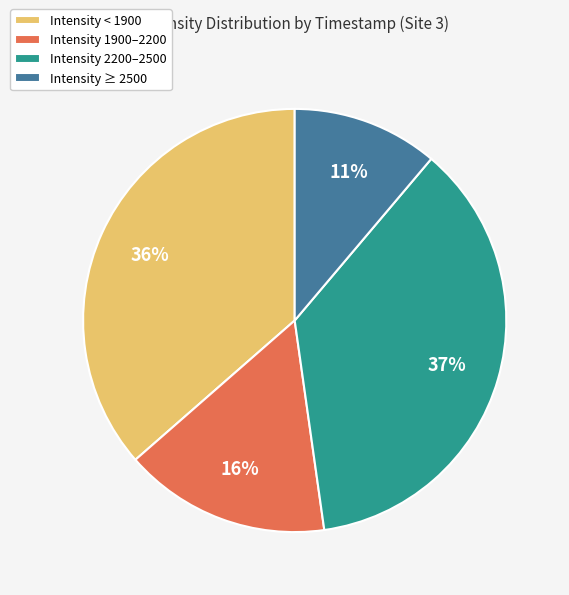

Is there any slice that represents more than half of the pie?

No